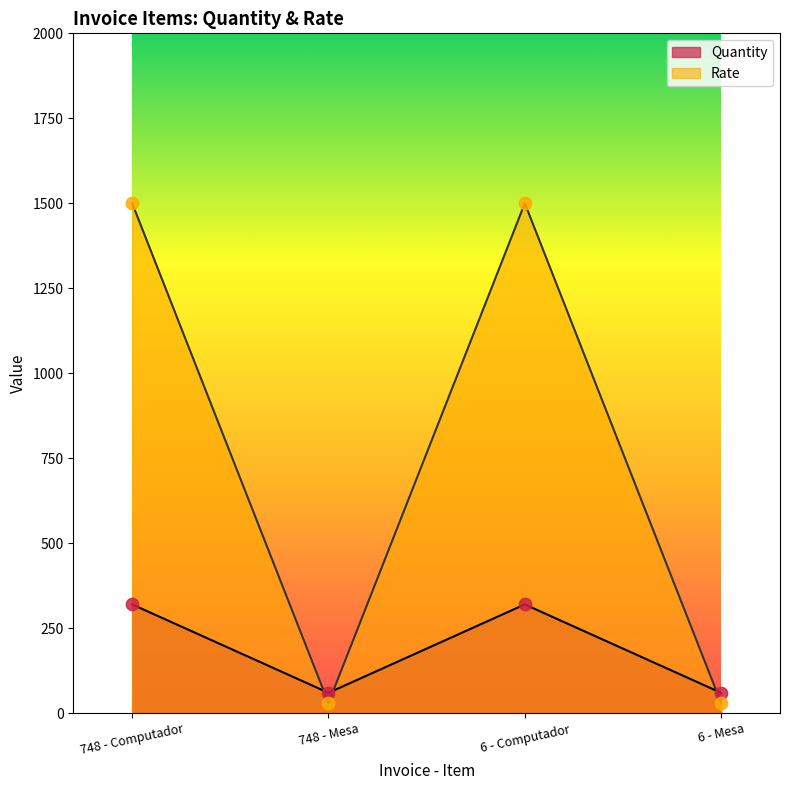

Is the value of Quantity at 6 - Computador greater than the value of Rate at 6 - Computador?

No